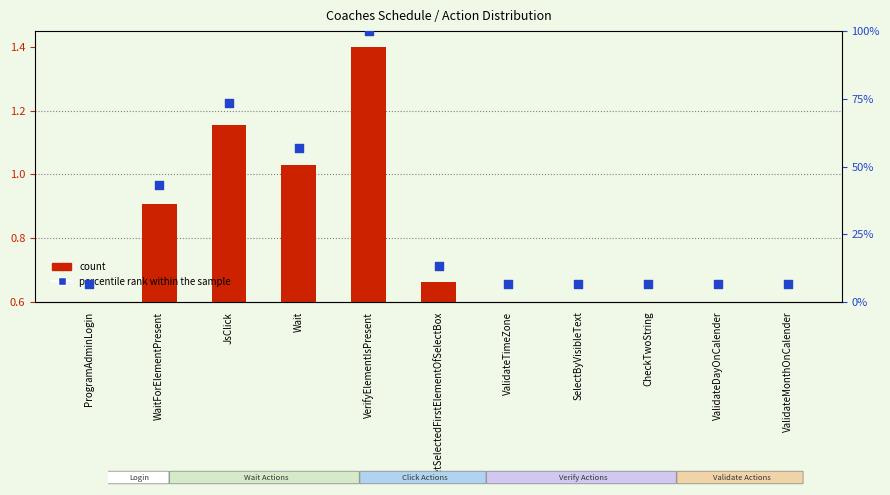

Which series reaches the maximum Y coordinate?

percentile rank within the sample